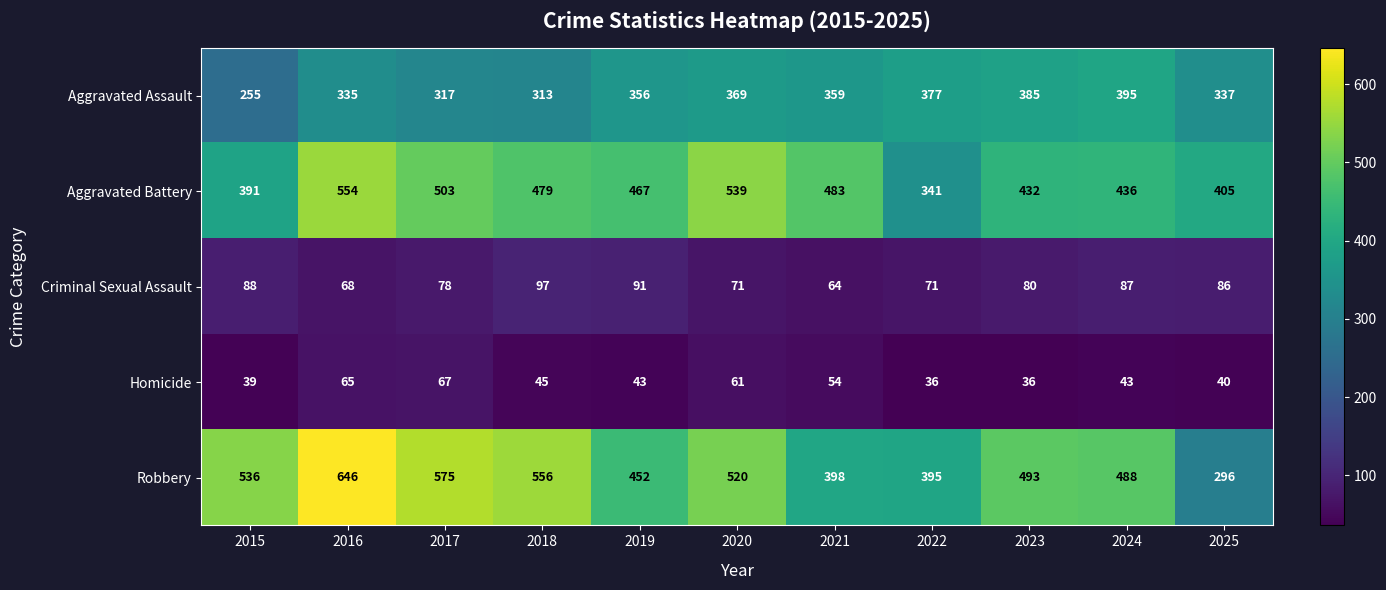

How many data points does each series have?

11